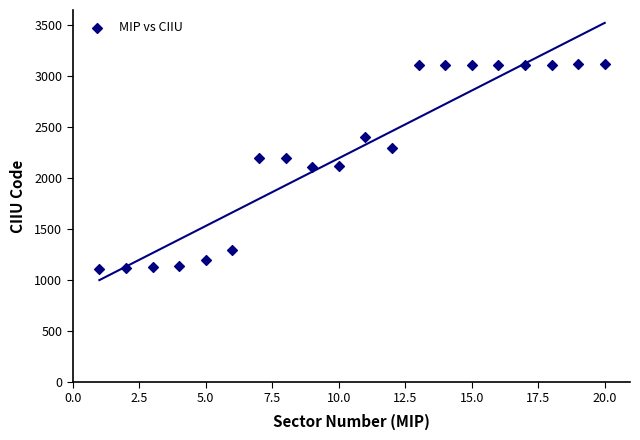

What is the range of X values (max minus min)?

19